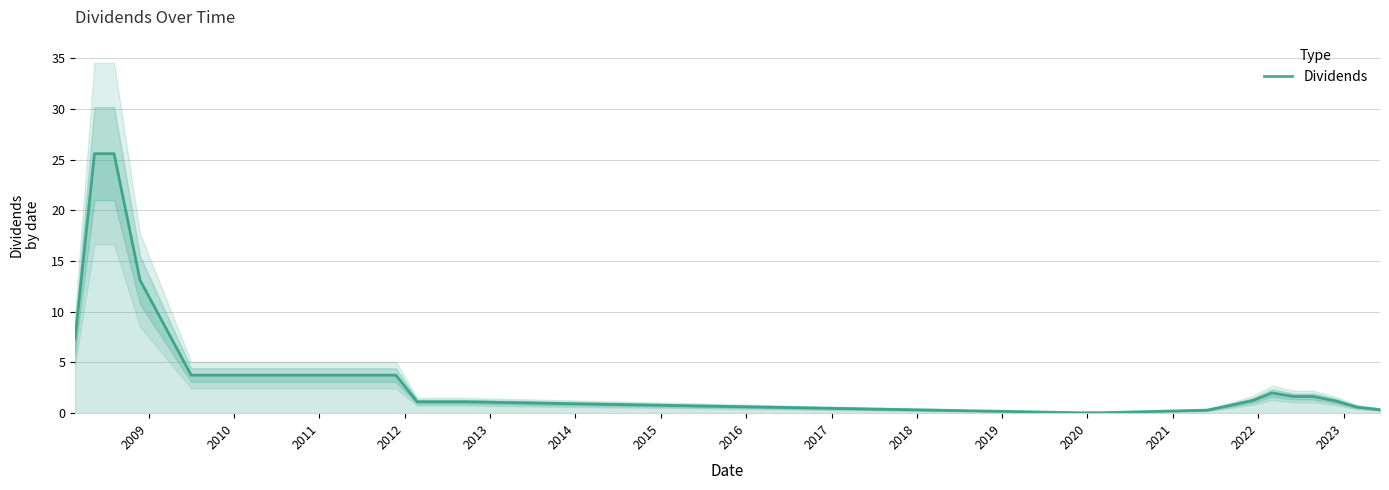

What is the maximum value for Dividends?

25.6